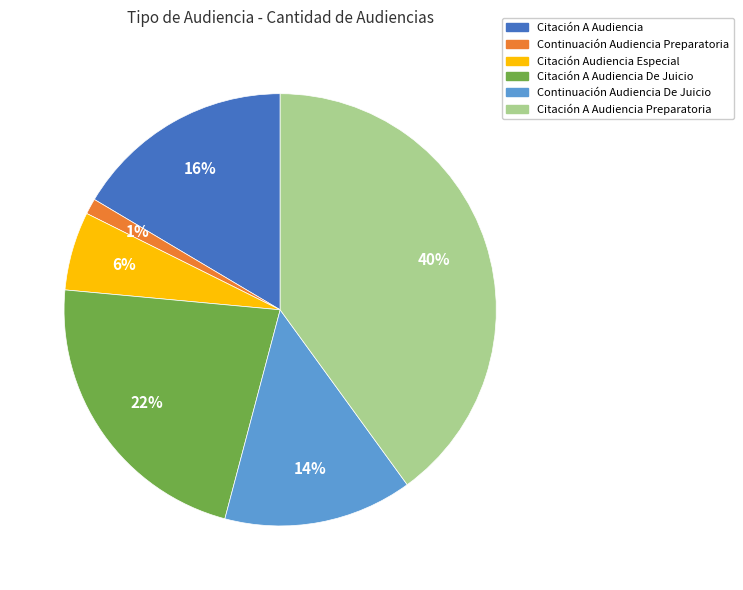

Is there a majority slice in this chart?

No